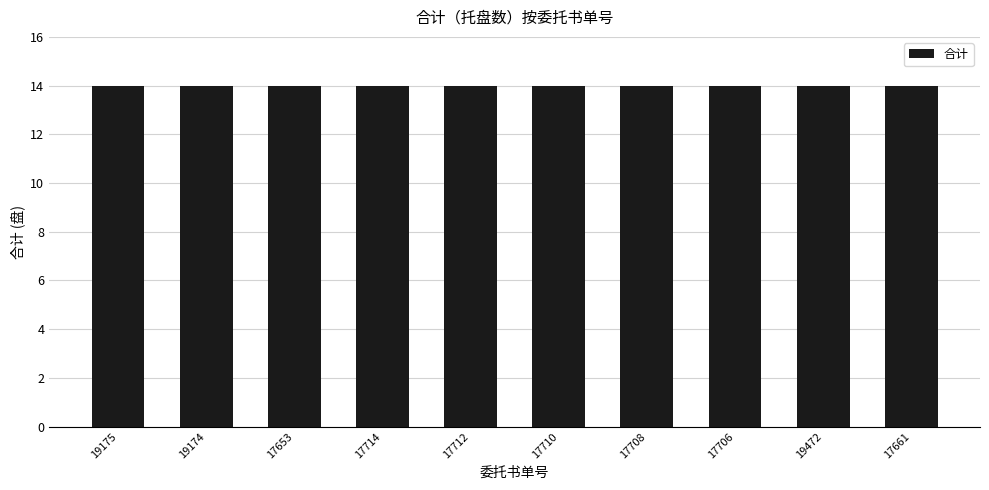

Count the number of data series in this chart.

1